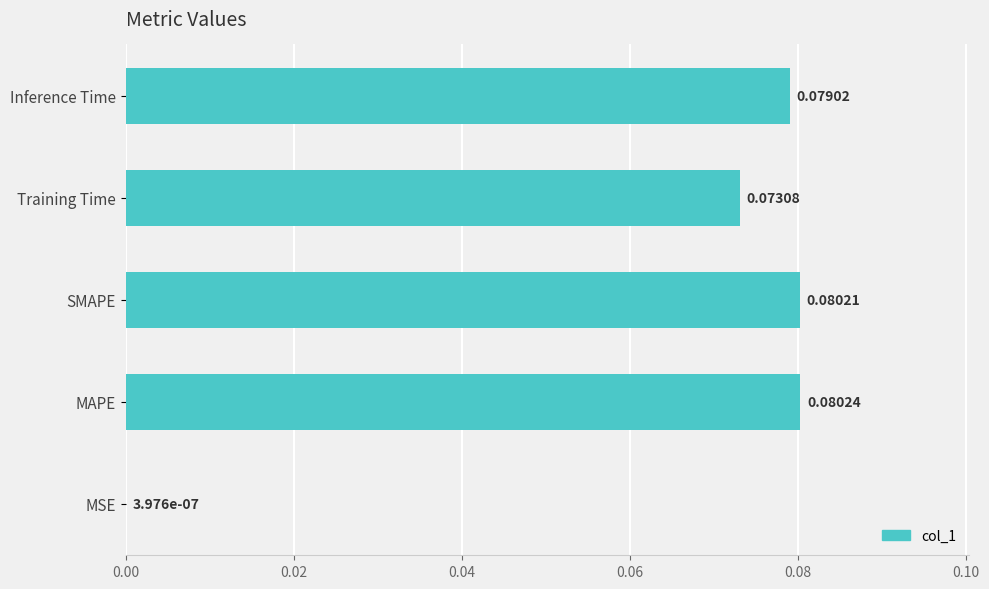

Which has a higher value, MSE or Inference Time?

Inference Time